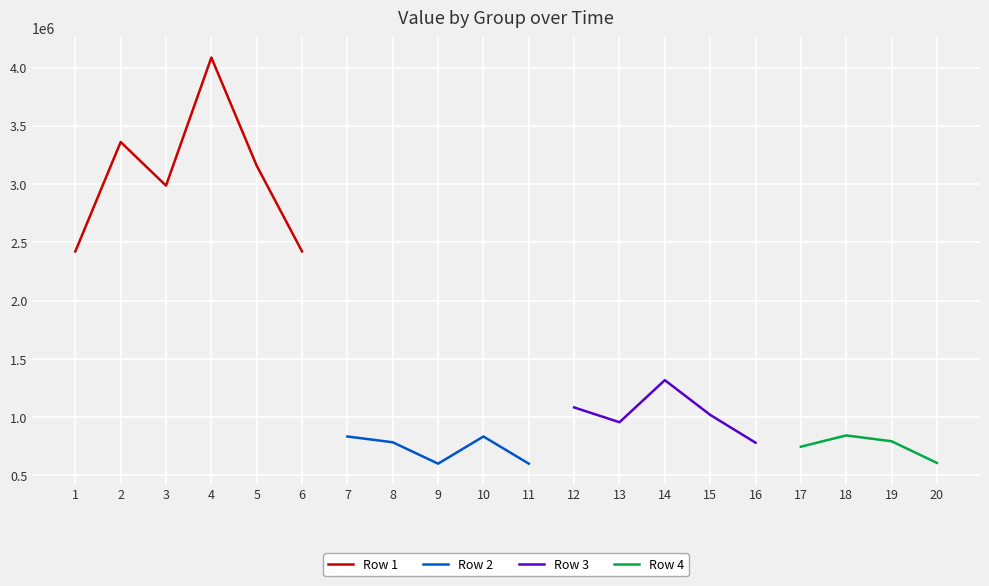

What is the value of the Row 3 point at the 16th from the left?

781347.1